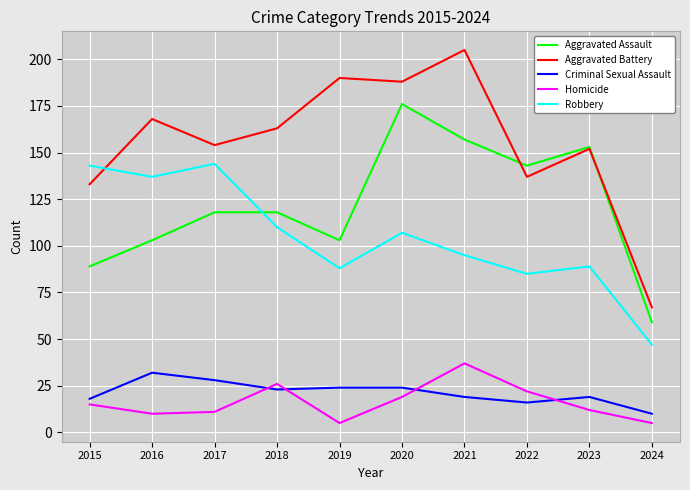

What is the sum of the Criminal Sexual Assault values at 2018 and 2017?

51